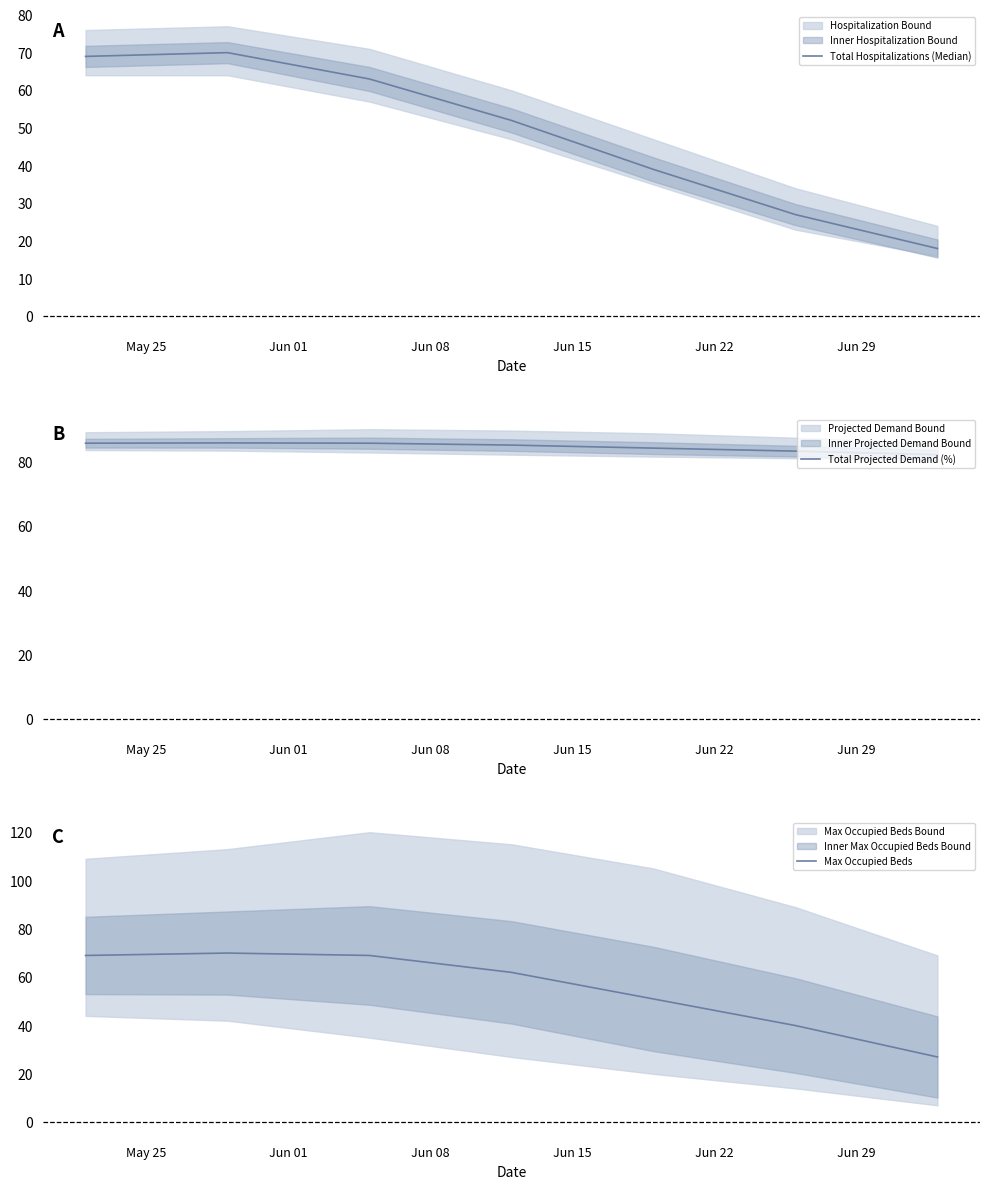

What are all the series names shown in the legend?

Total Hospitalizations (Median), Total Projected Demand (%), Max Occupied Beds